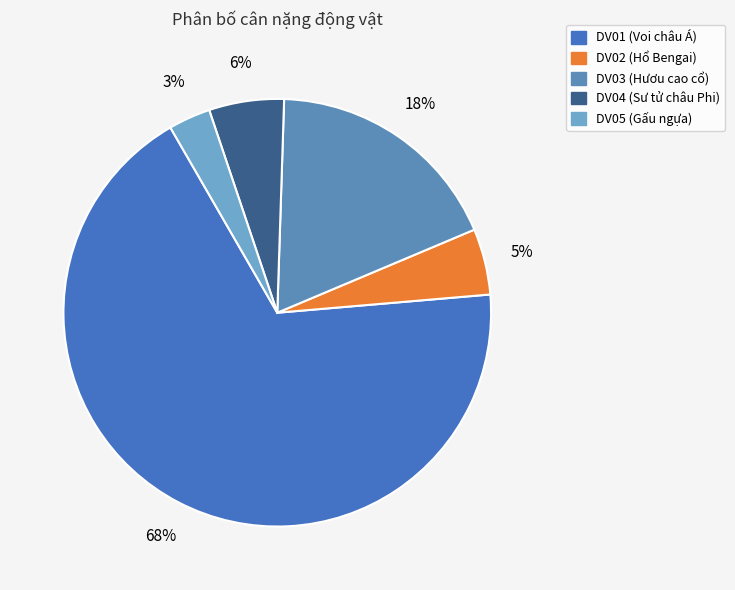

To the nearest percent, what is the difference between the DV02 and DV04 slice percentages?

1%